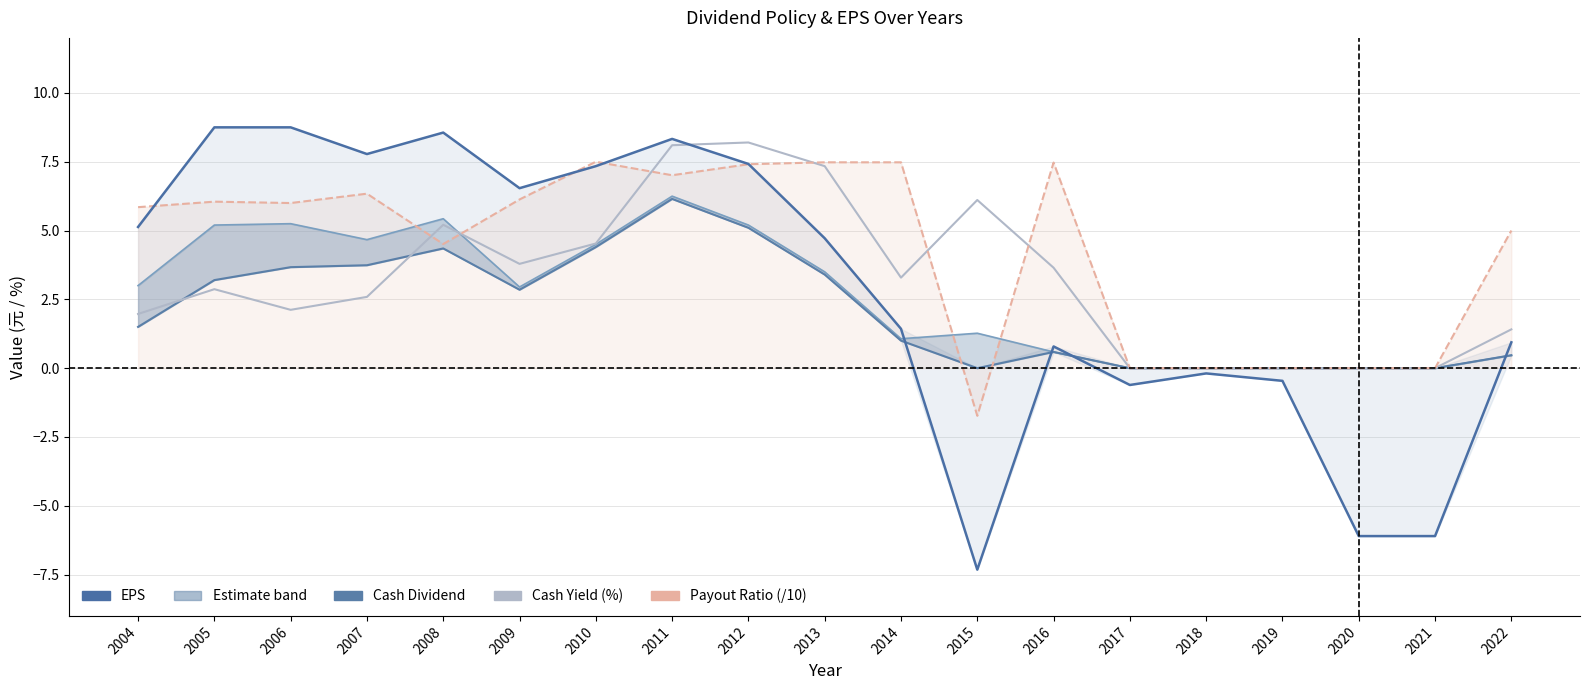

At which category is the sum across all series the highest?

2011